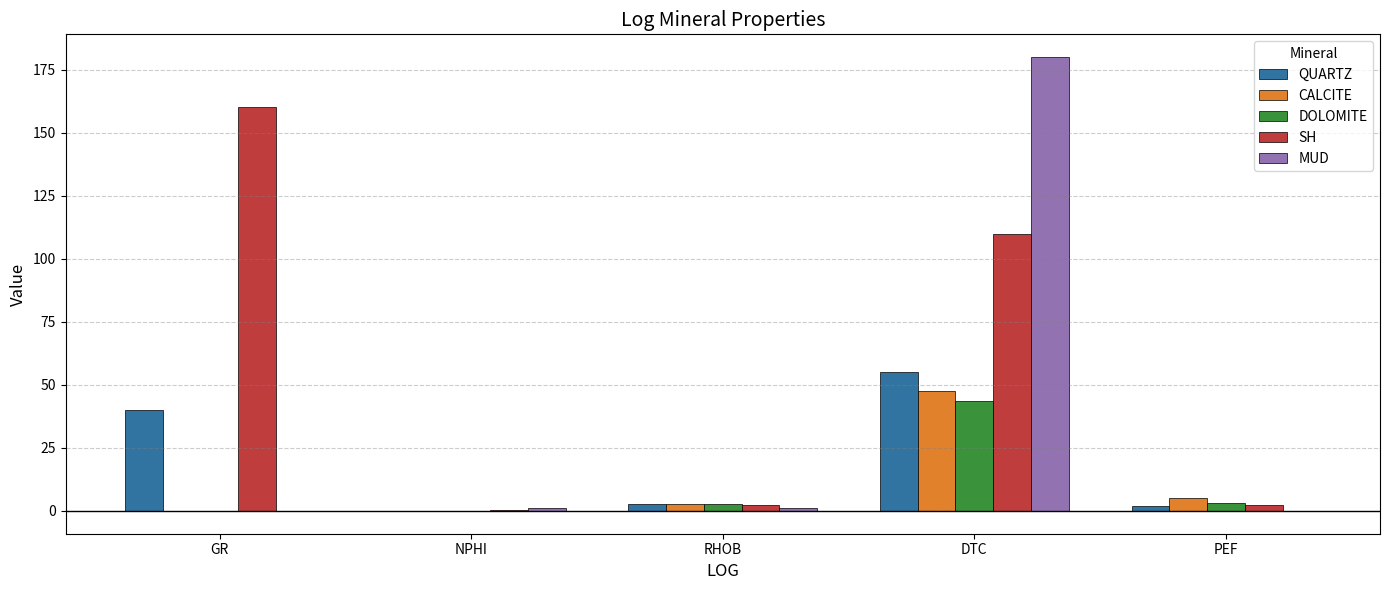

Is it true that SH equals 110.0 at DTC?

True